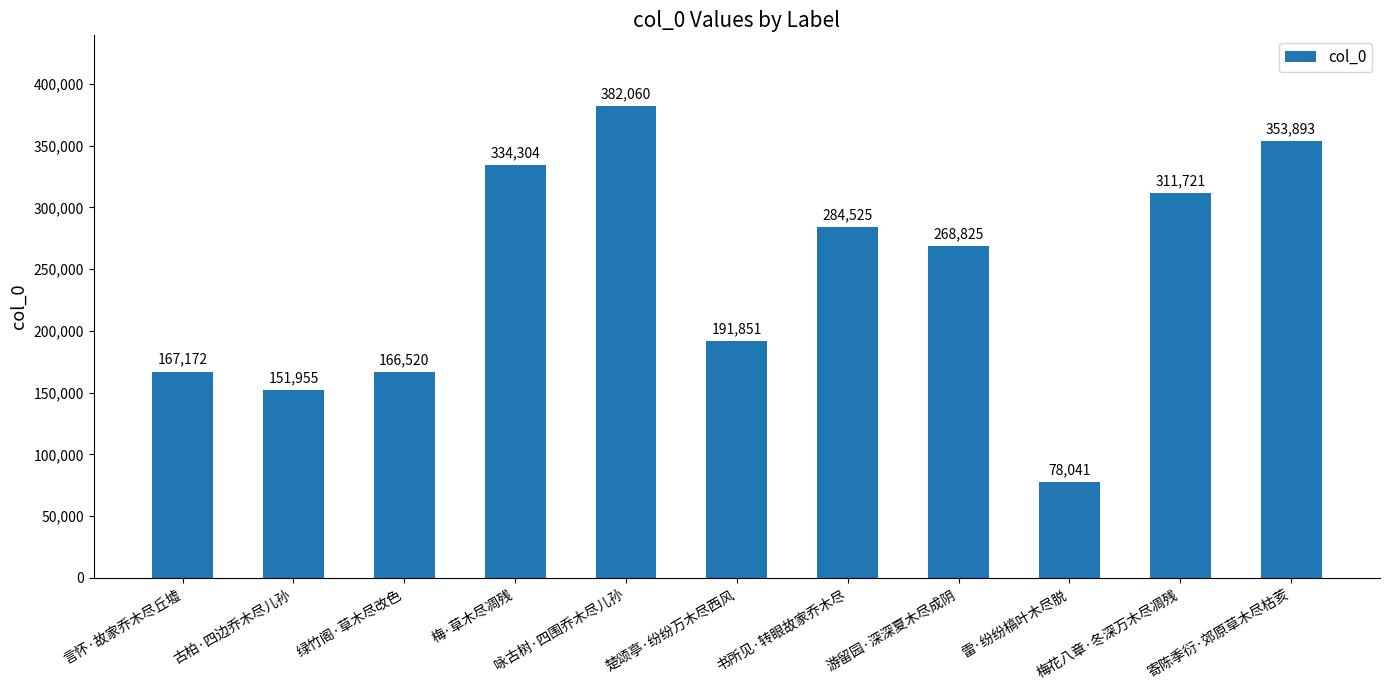

Which category has the highest value across all series?

咏古树·四围乔木尽儿孙